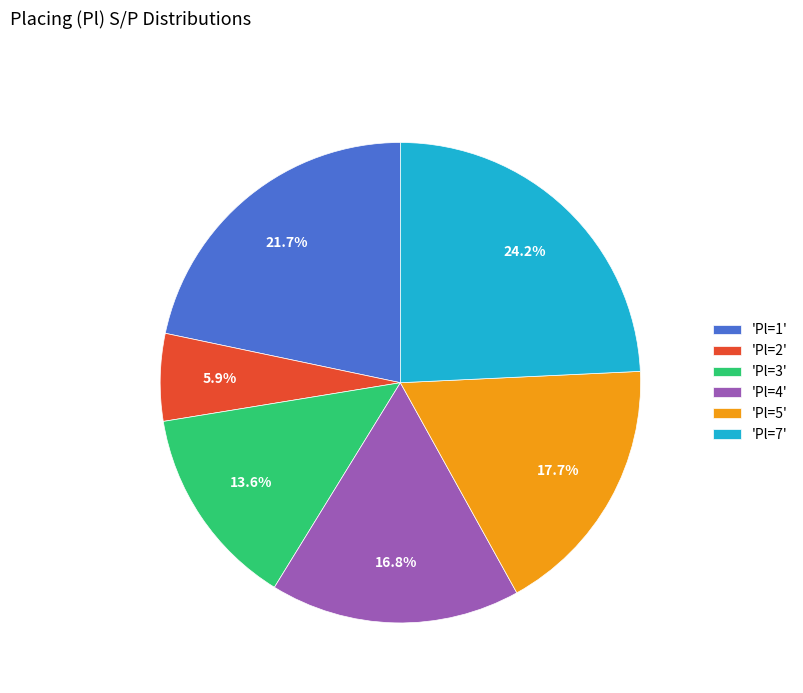

Is 'Pl=3' the majority of the pie?

No